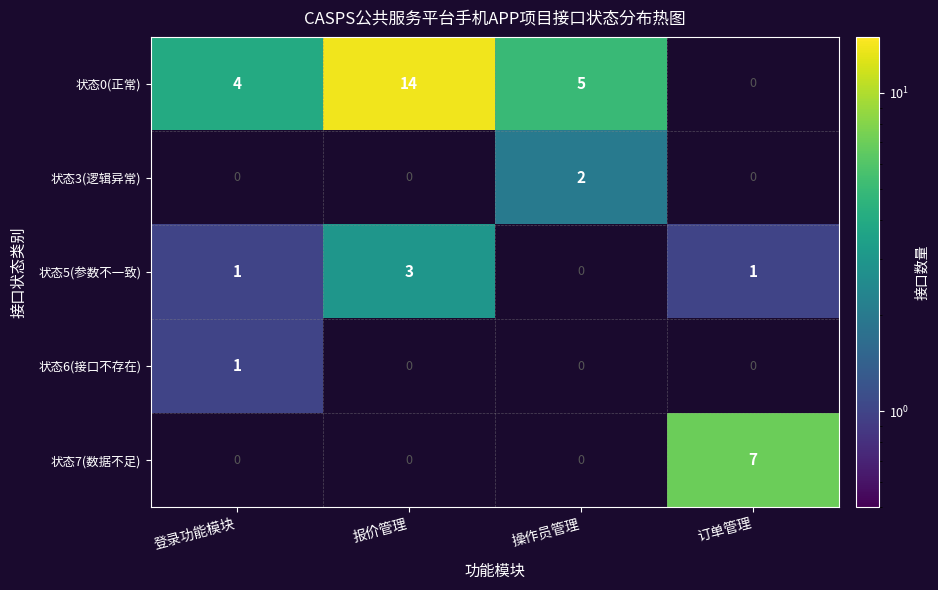

The value of 状态5(参数不一致) at 登录功能模块 is 1.5. True or false?

False